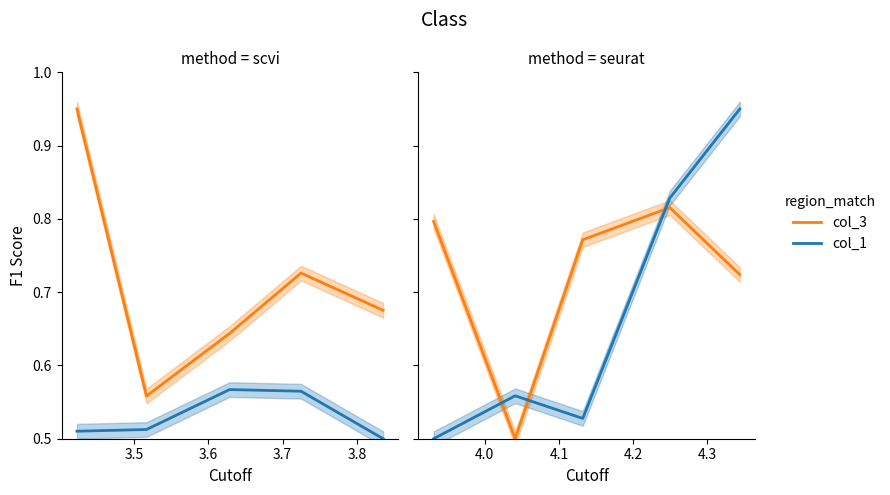

True or false: col_1 and col_3 cross at least once.

True